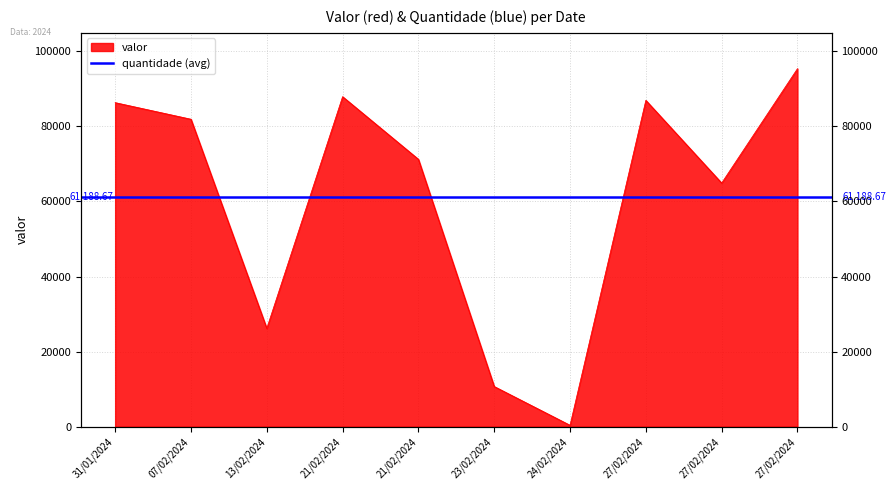

What is the change in value from 13/02/2024 to 21/02/2024?

+61743.7